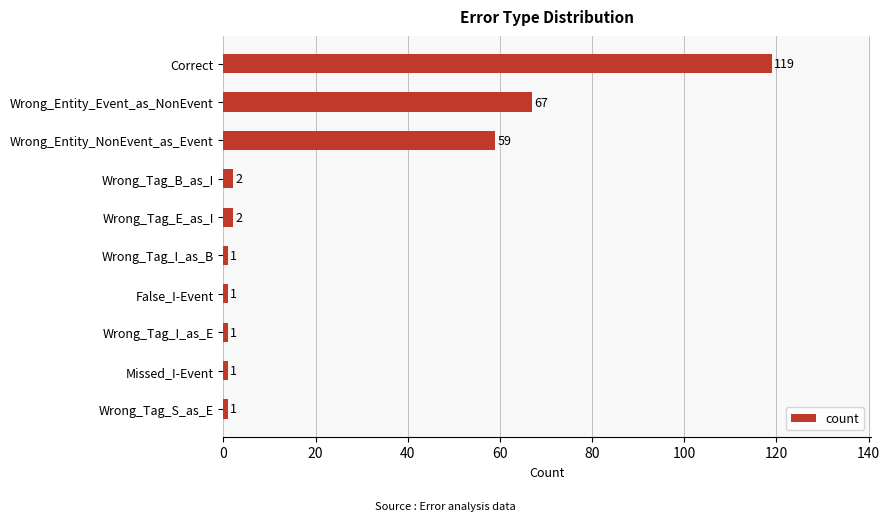

What is the change in value from Wrong_Entity_NonEvent_as_Event to Wrong_Tag_S_as_E?

-58